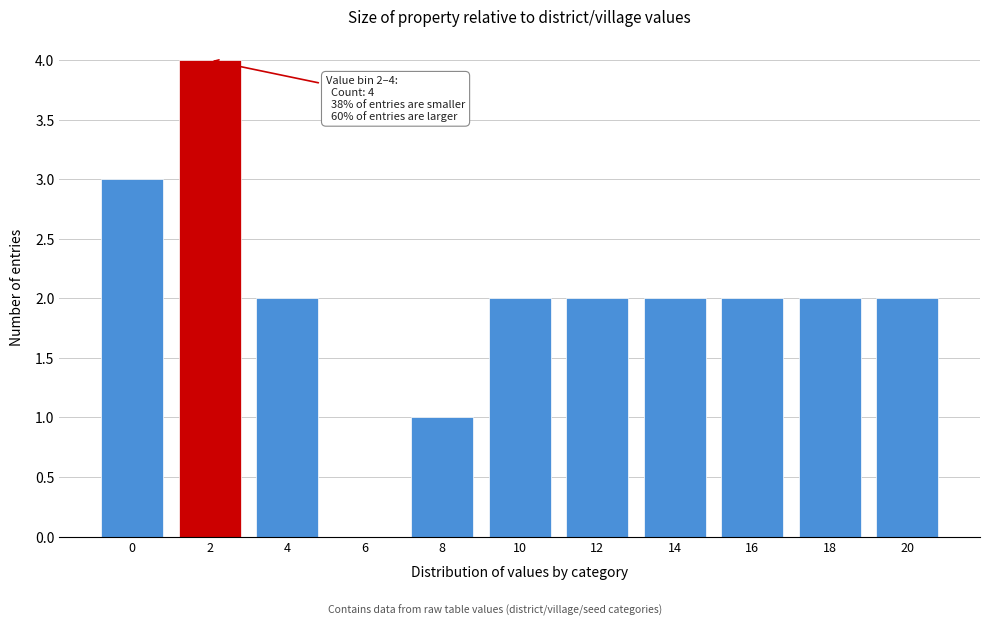

Reading left to right, list all the values displayed in this chart.

0=3	2=4	4=2	6=0	8=1	10=2	12=2	14=2	16=2	18=2	20=2